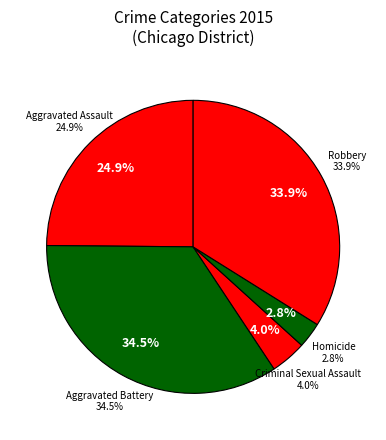

How many slices are in this pie chart?

5